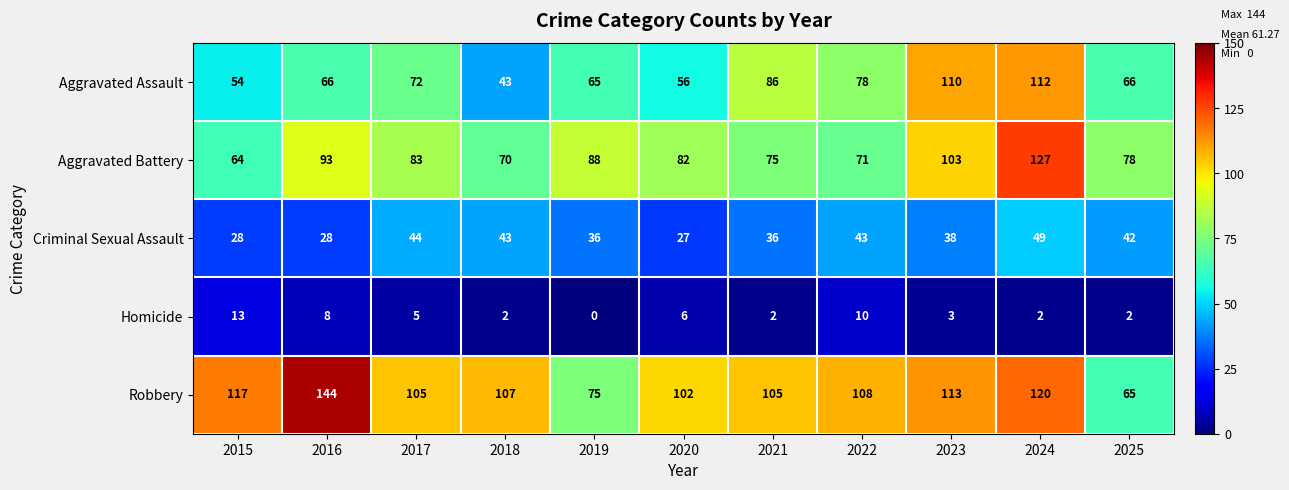

How many data points does each series have?

11